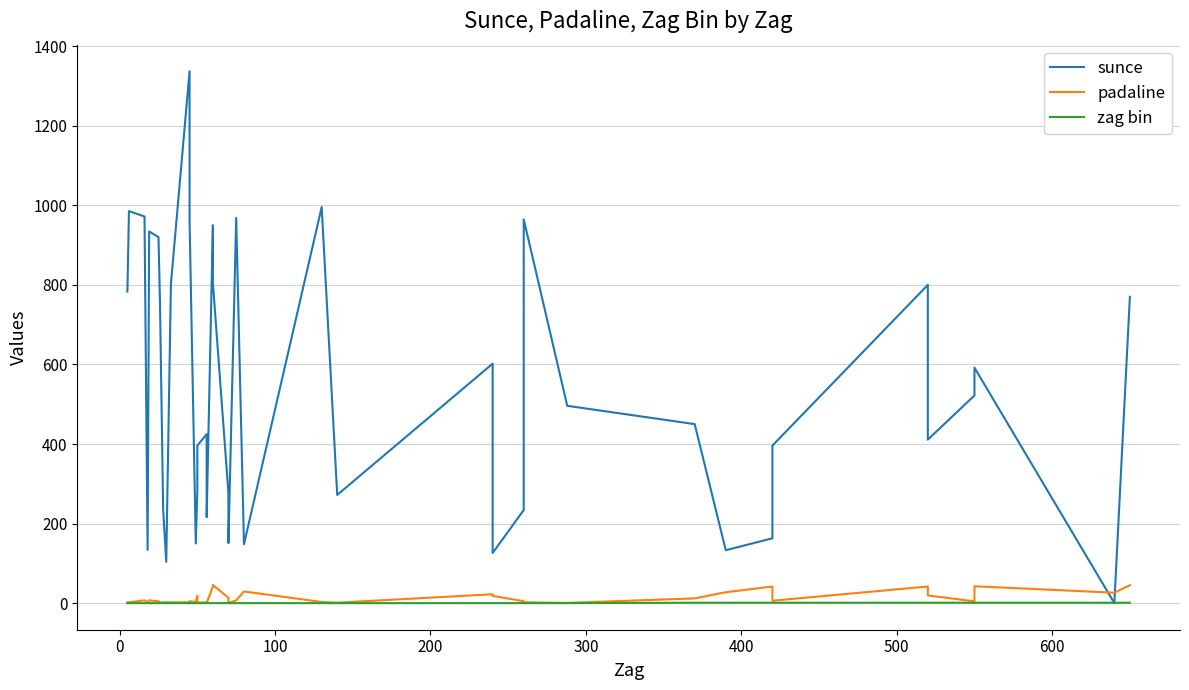

True or false: zag bin has more than 2 interior local peaks.

False